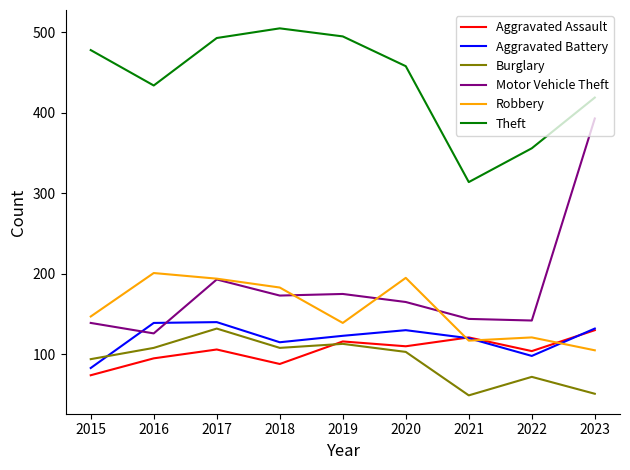

What is the smallest value displayed?

49